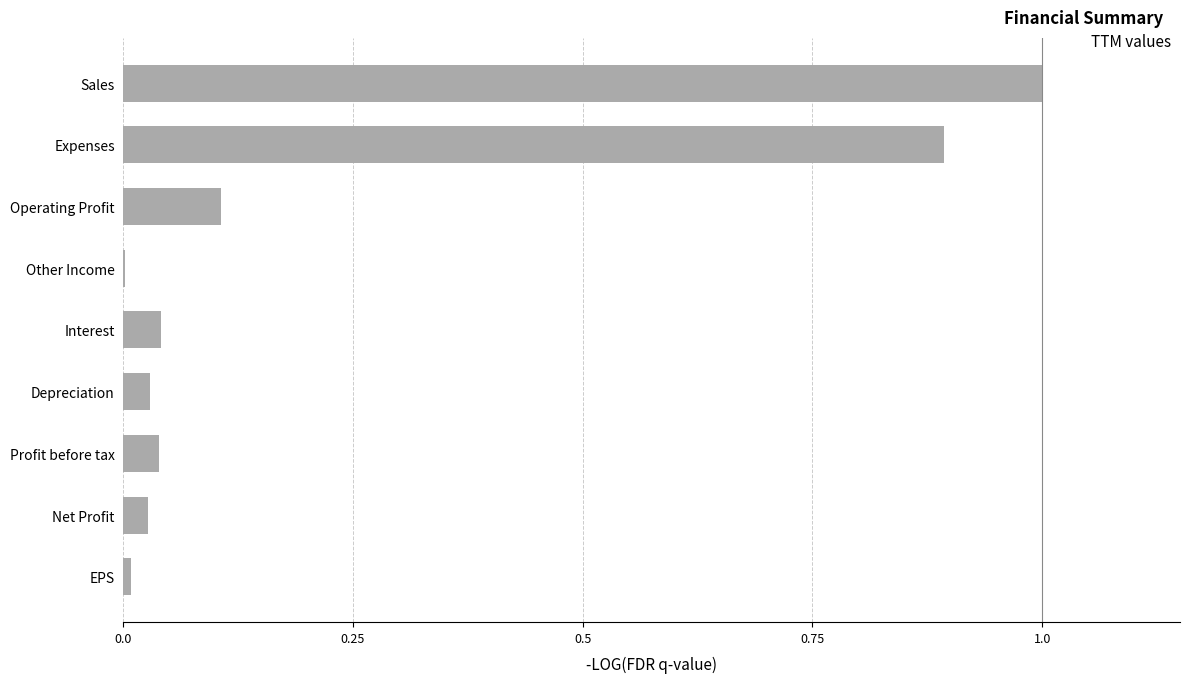

Which category has the highest value across all series?

Sales